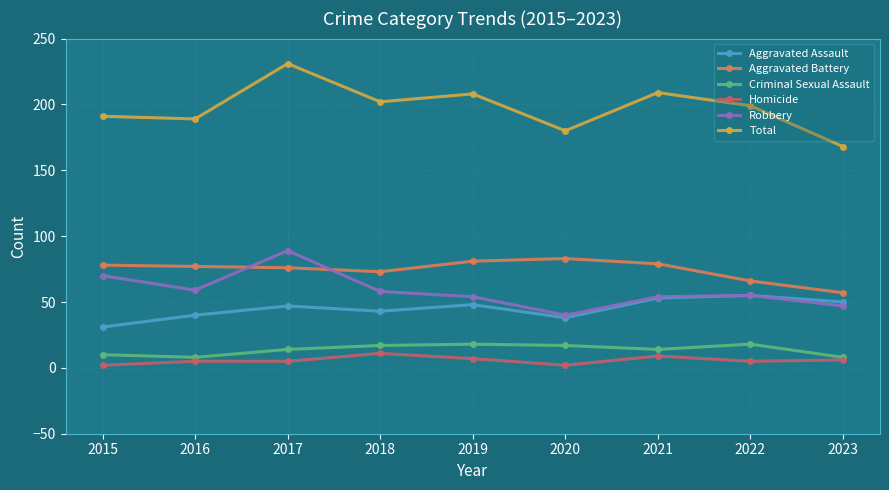

What is the value of the Aggravated Assault point at the 4th from the left?

43